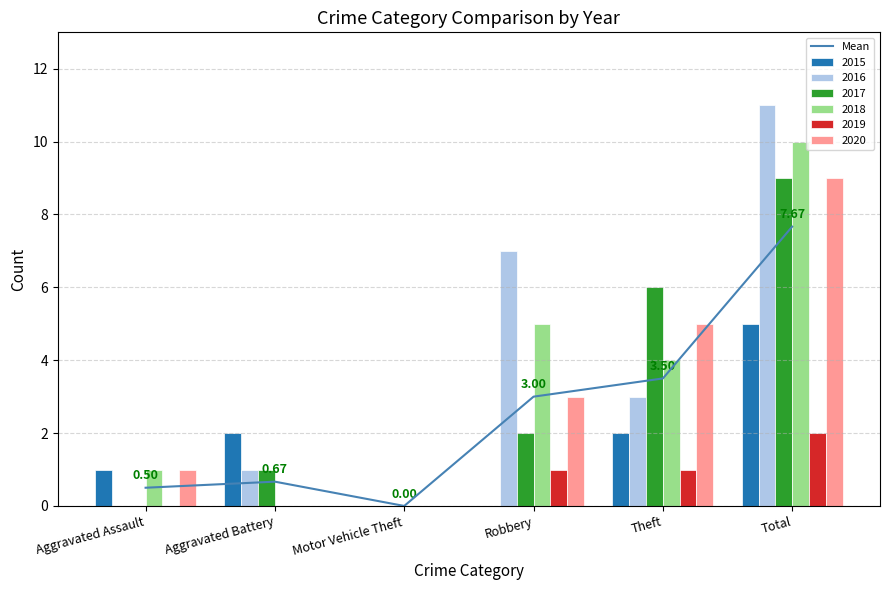

List the labels in order of value, largest first.

Total, Theft, Robbery, Aggravated Battery, Aggravated Assault, Motor Vehicle Theft